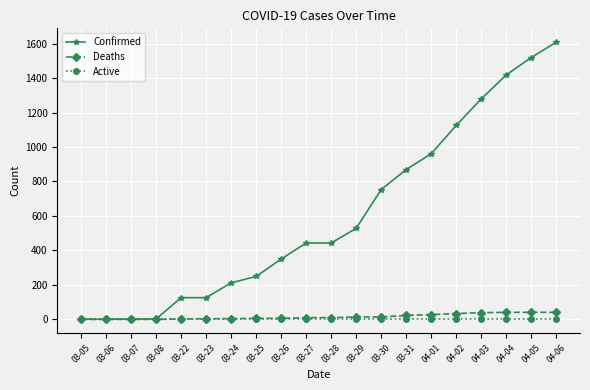

Is the value of Deaths at 03-30 greater than the value of Confirmed at 04-02?

No